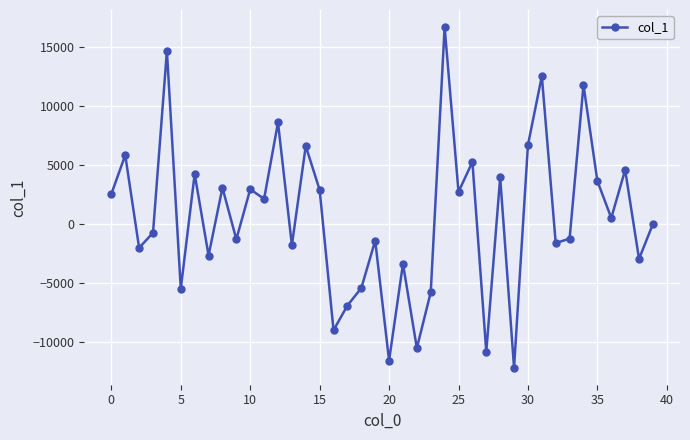

What is the value of the 16th point from the left?

2879.2